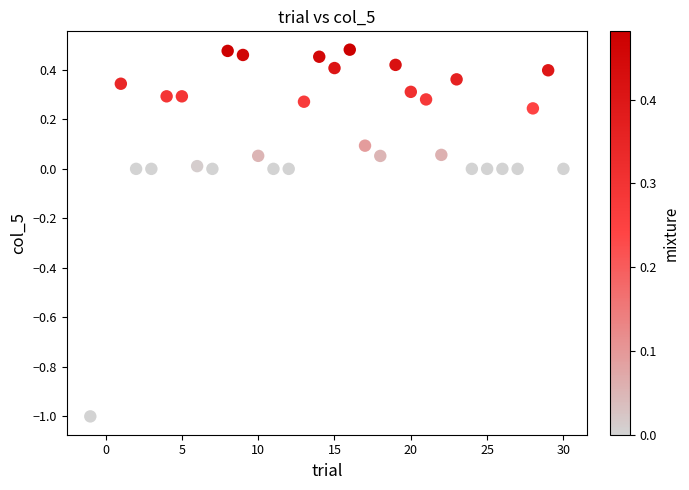

What is the range of Y values (max minus min)?

1.5